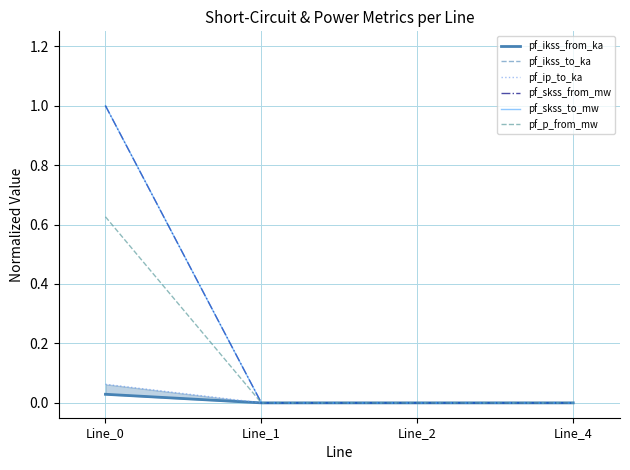

What is the total value across all series at Line_0?

2.7